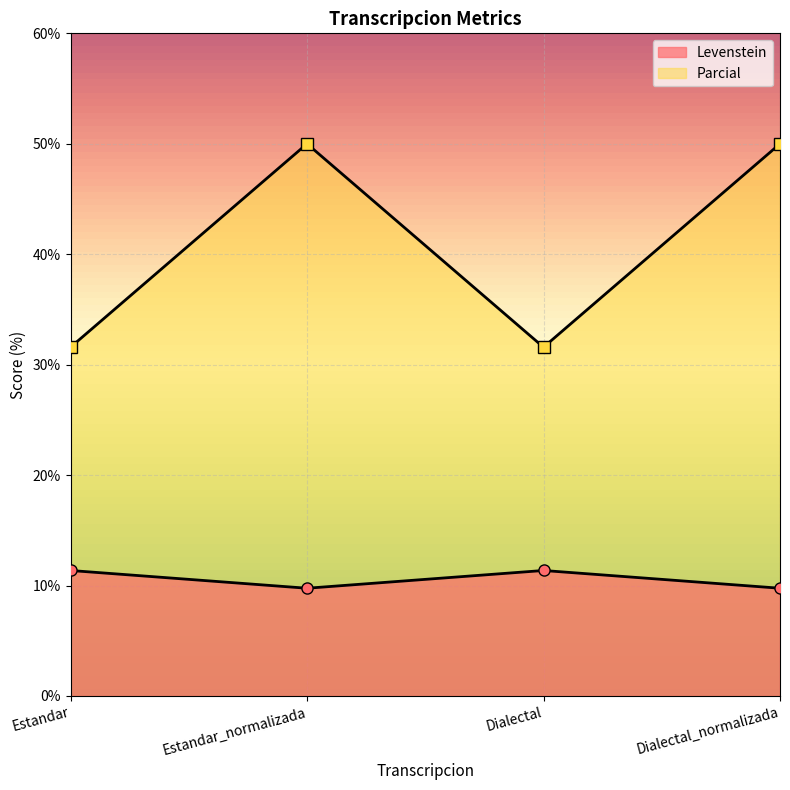

What is the label of the 3rd point from the left?

Dialectal